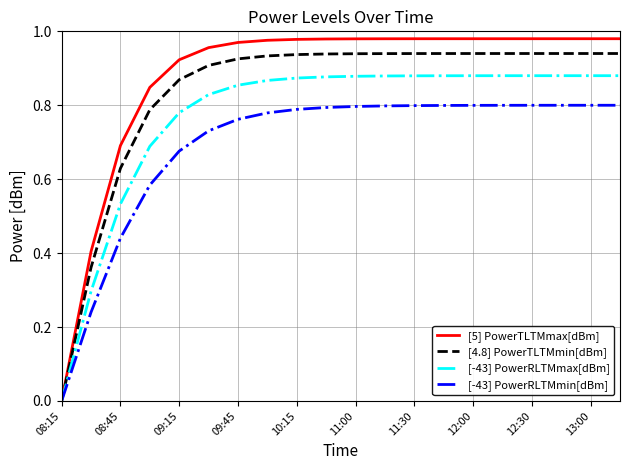

List the series in order of their peak value, highest first.

[5] PowerTLTMmax[dBm], [4.8] PowerTLTMmin[dBm], [-43] PowerRLTMmax[dBm], [-43] PowerRLTMmin[dBm]